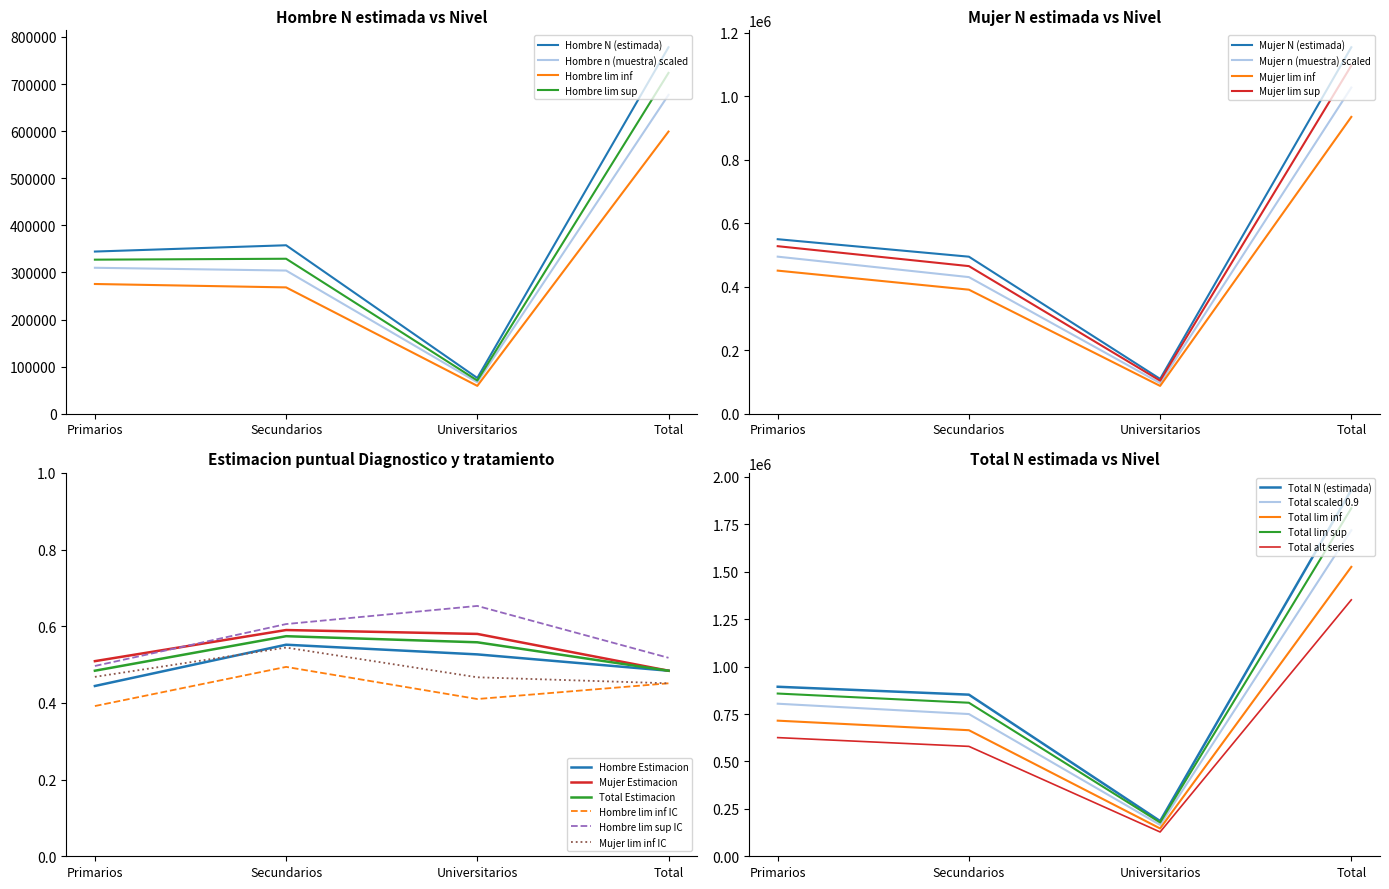

Which series changed the most between Secundarios and Total?

Total N (estimada)